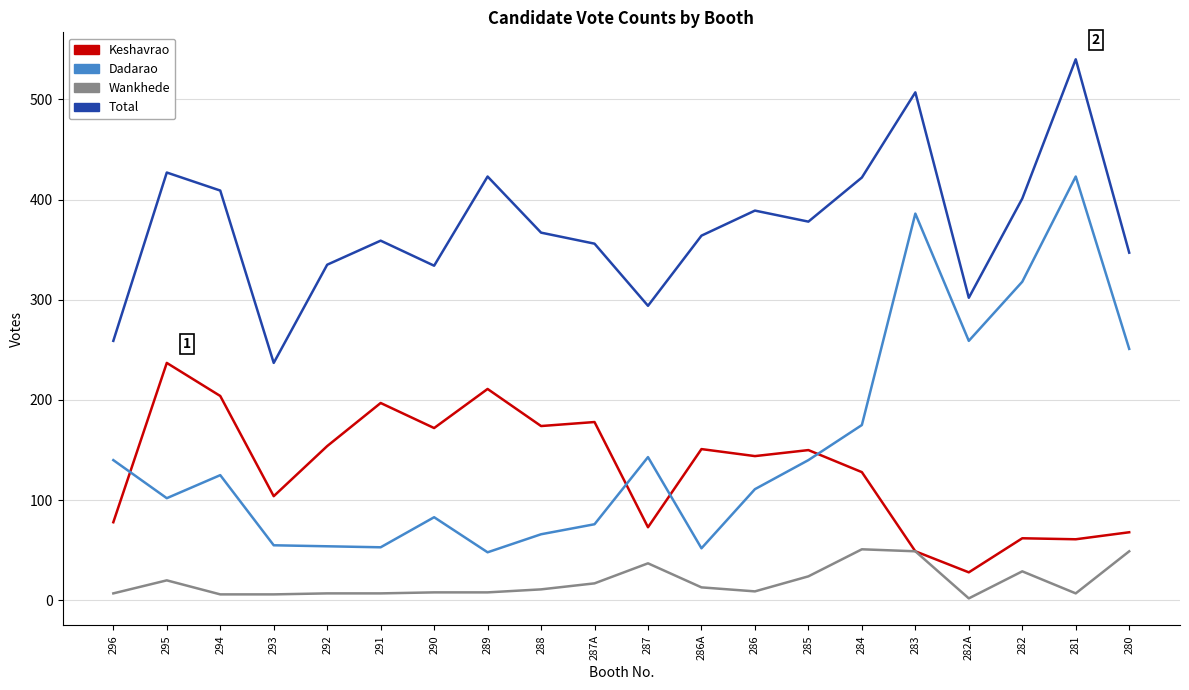

Count the number of data series in this chart.

4